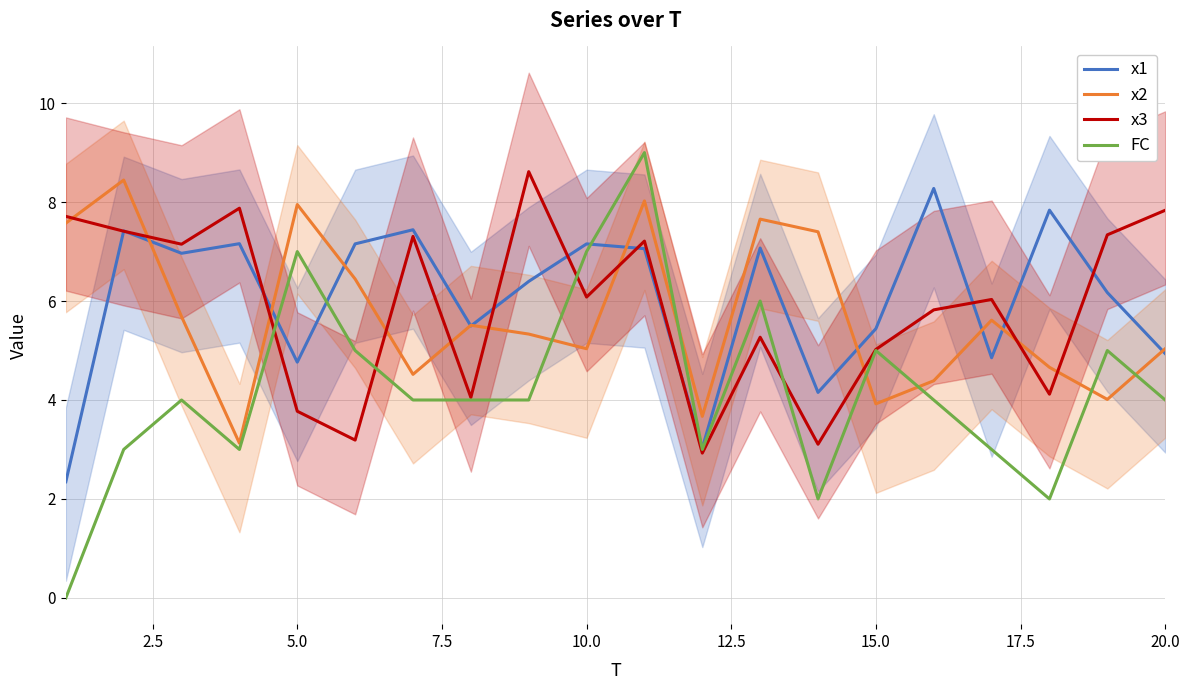

The value of x2 at 20.0 is 5.0. True or false?

True